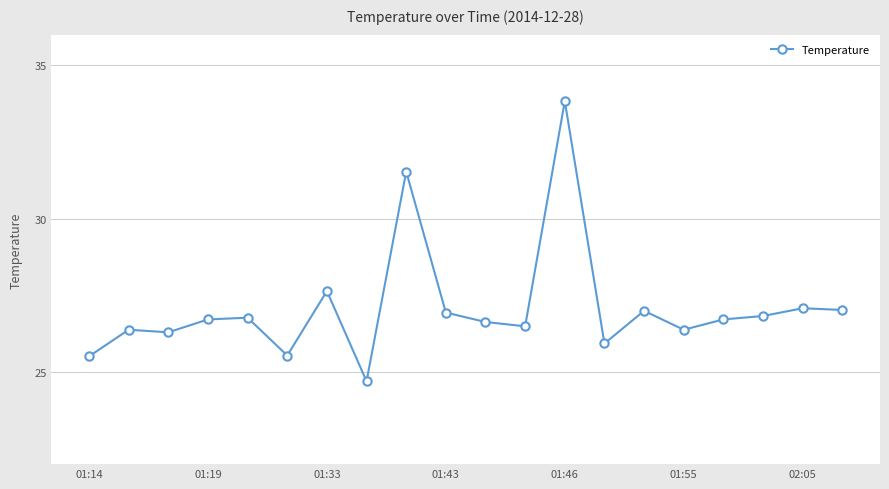

What is the smallest value displayed?

24.7